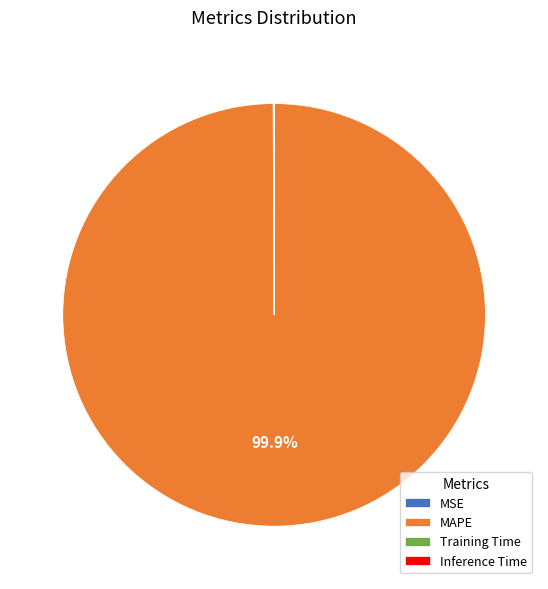

Which slice is the largest?

MAPE